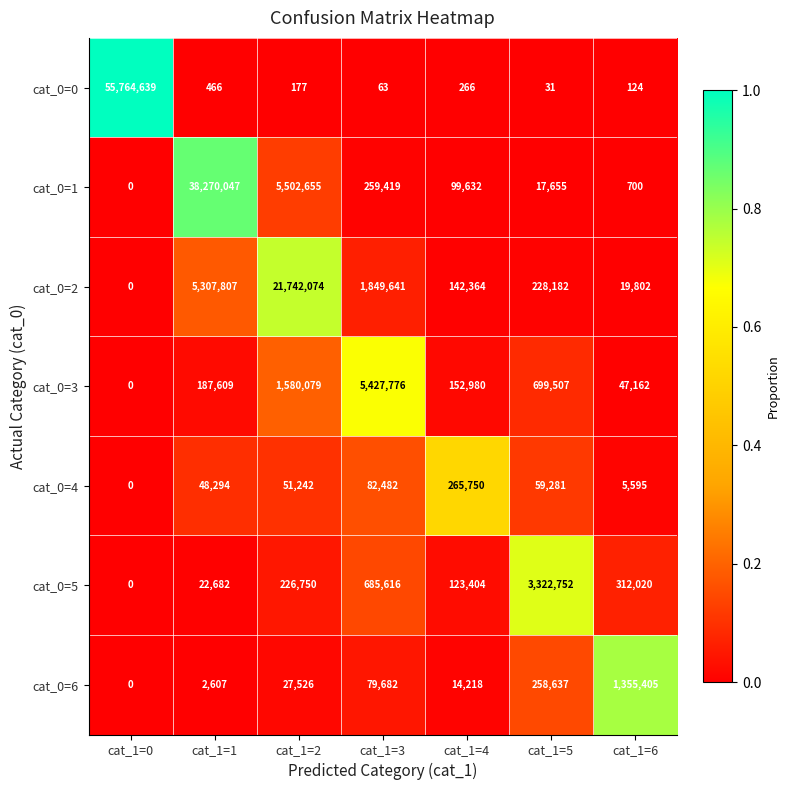

Which series has the largest range (max minus min)?

cat_0=0